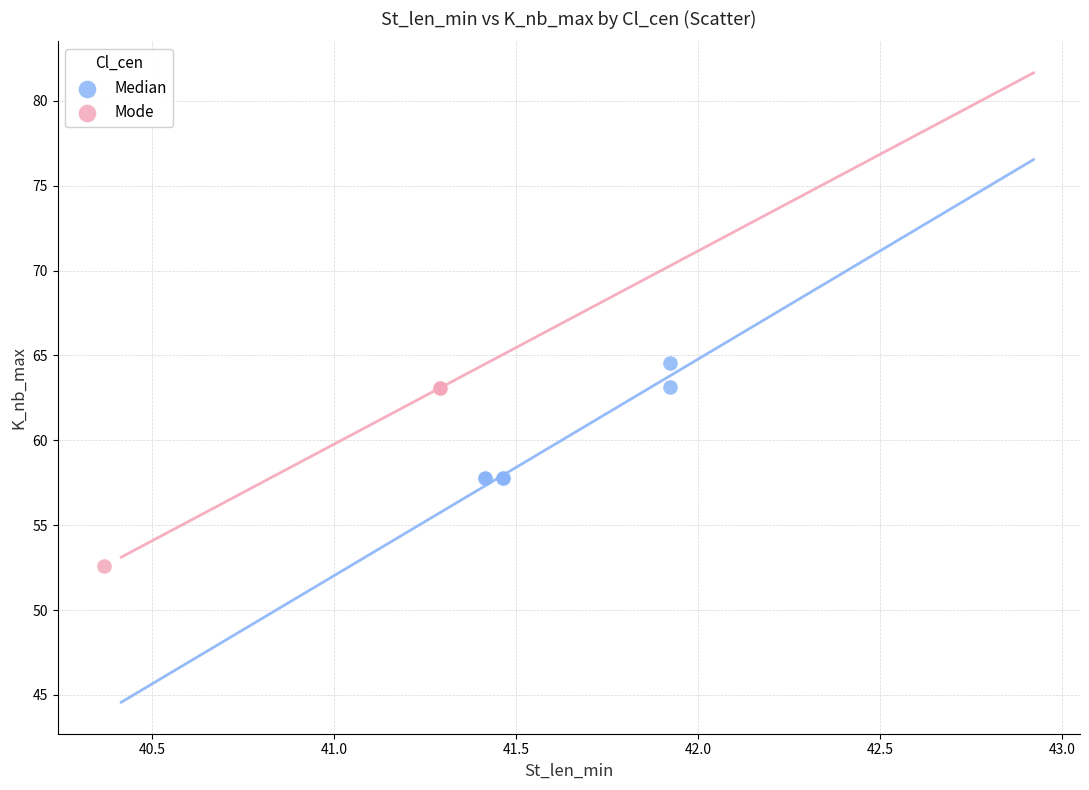

Which series reaches the minimum Y coordinate?

Mode